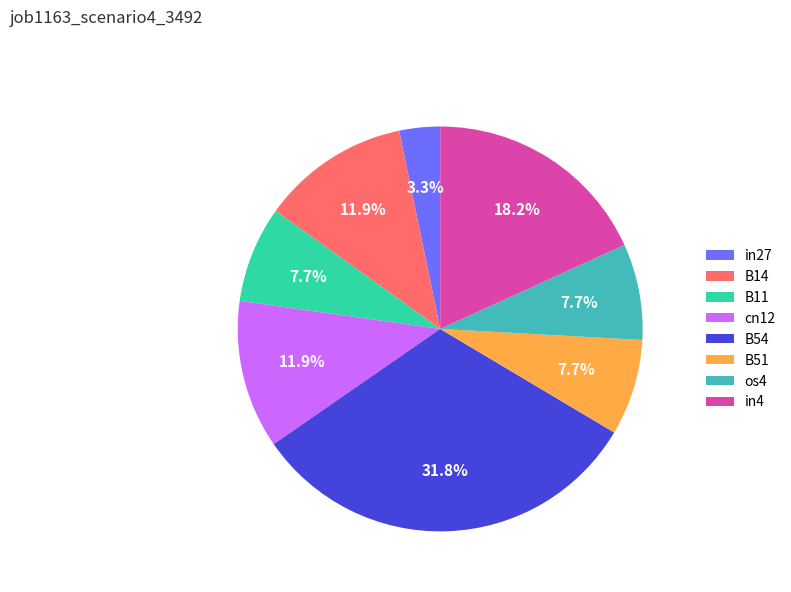

Combined, do B54 and os4 account for over 50%?

No